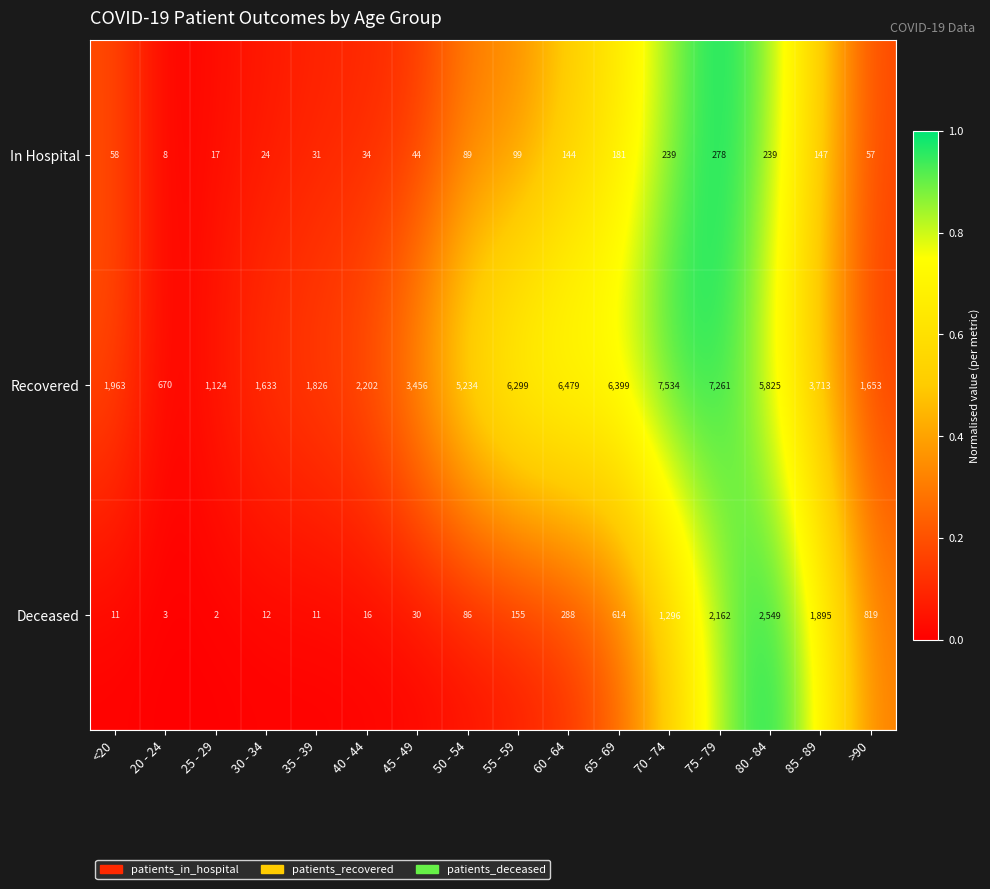

Which series has the largest range (max minus min)?

Recovered